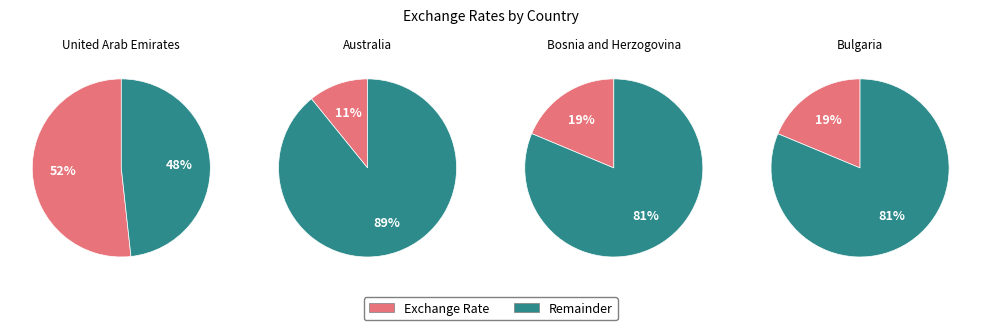

What percentage is the Australia slice, to the nearest percent?

11%